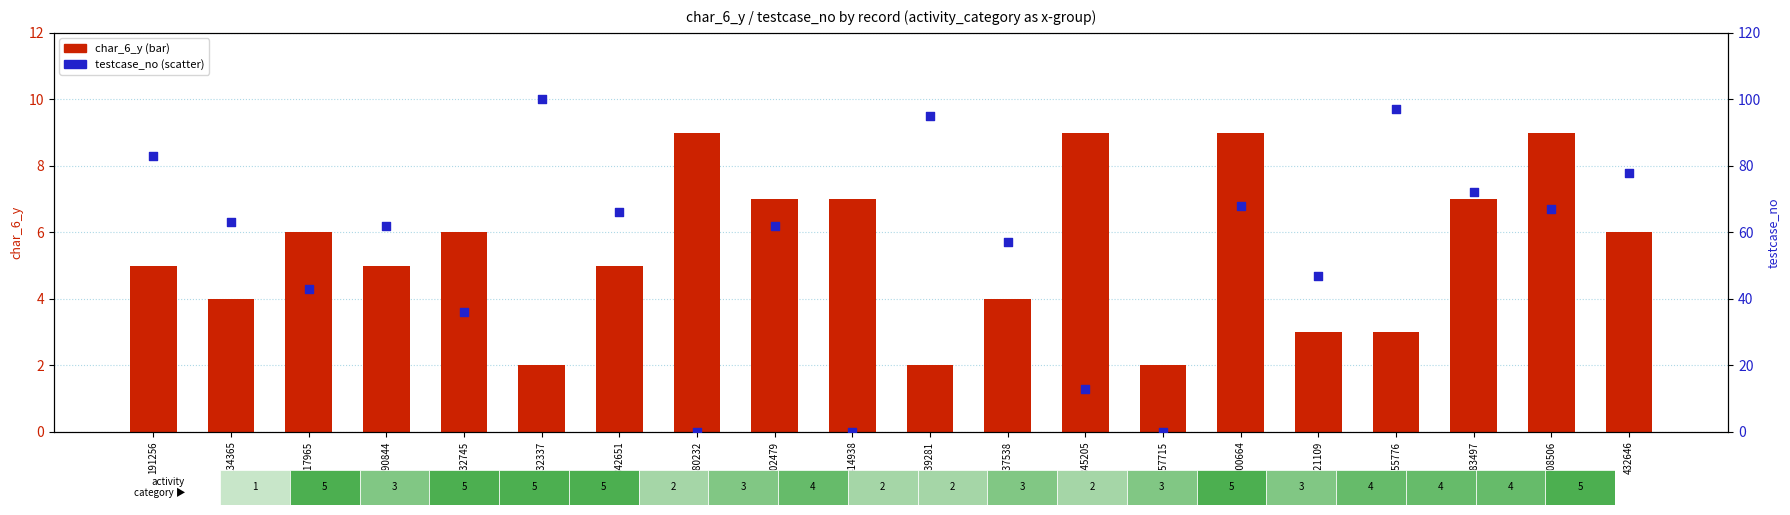

At which category is the sum across all series the highest?

1432337